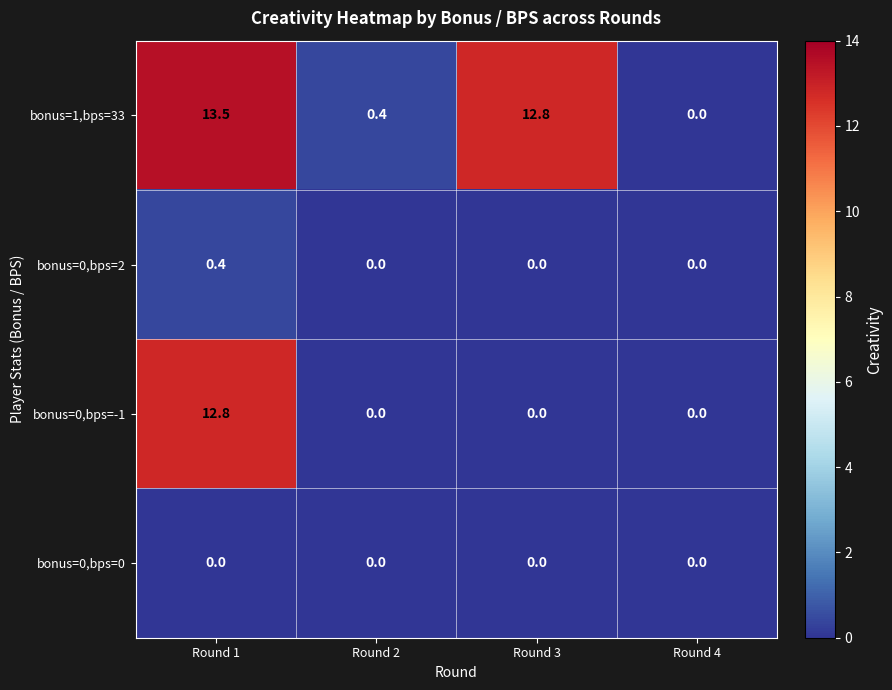

Which category has the highest value across all series?

Round 1